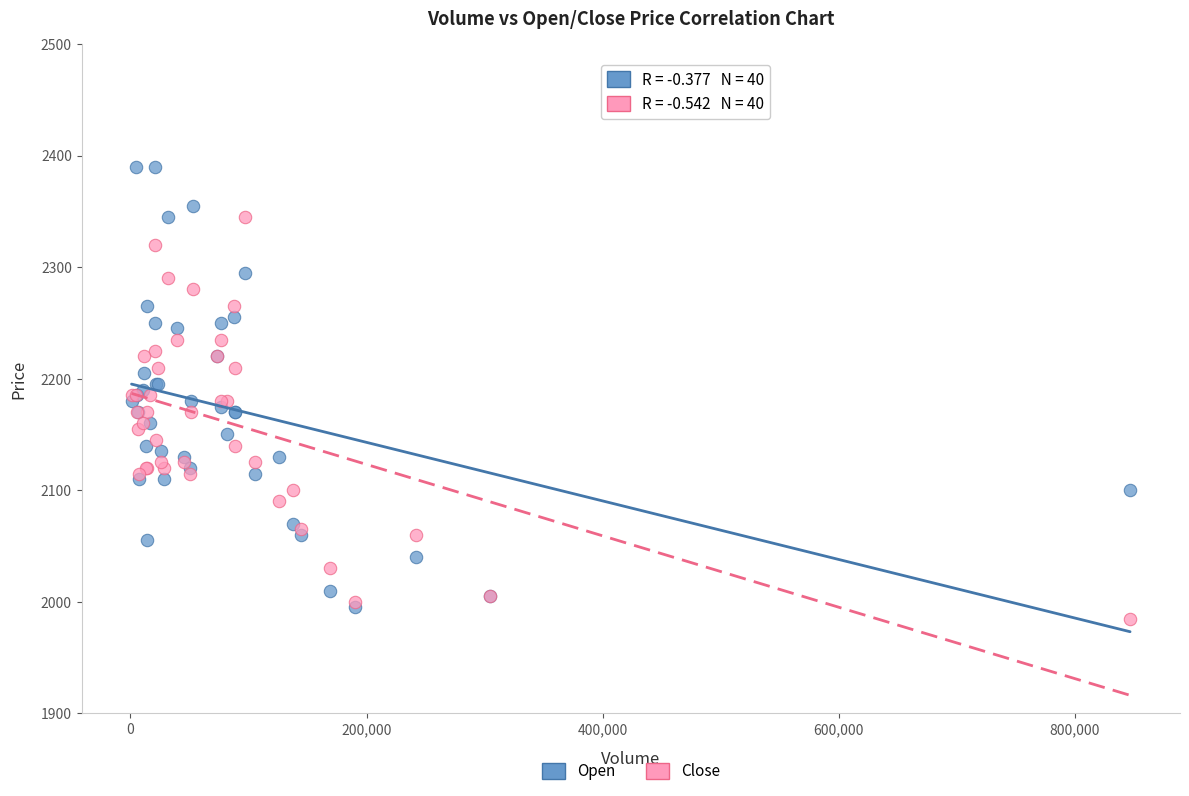

Which series contains the highest Y value?

Open